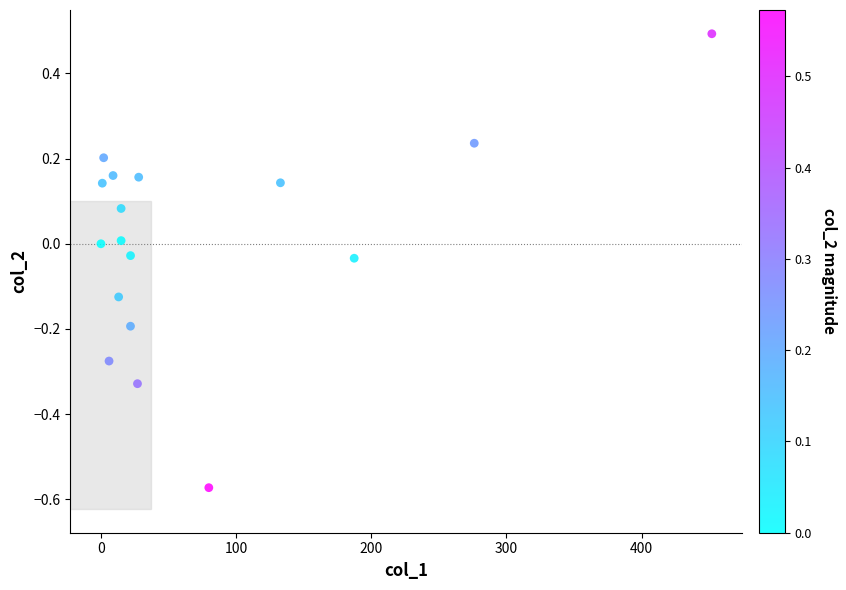

What is the range of X values (max minus min)?

452.0